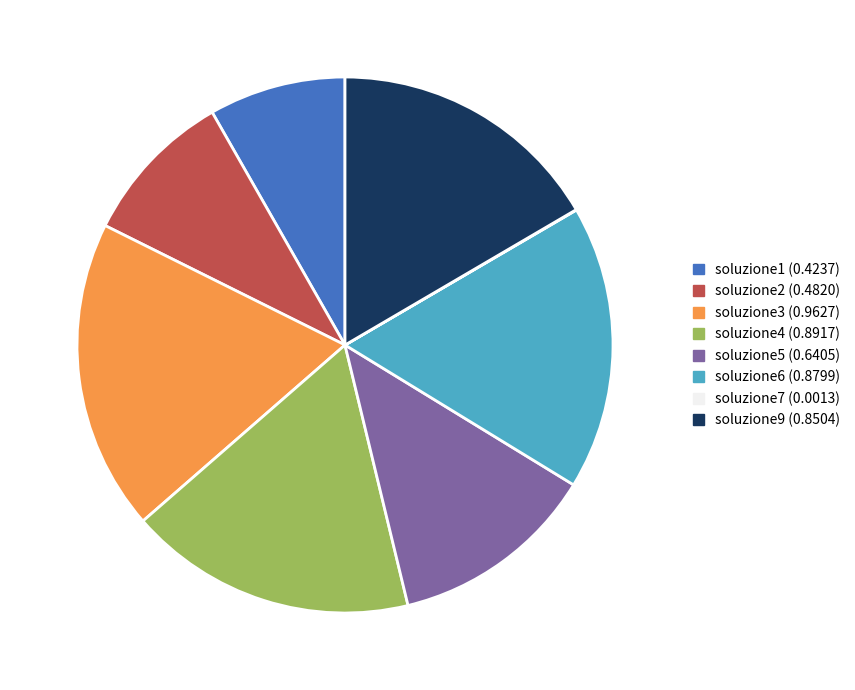

Is there any slice that represents more than half of the pie?

No